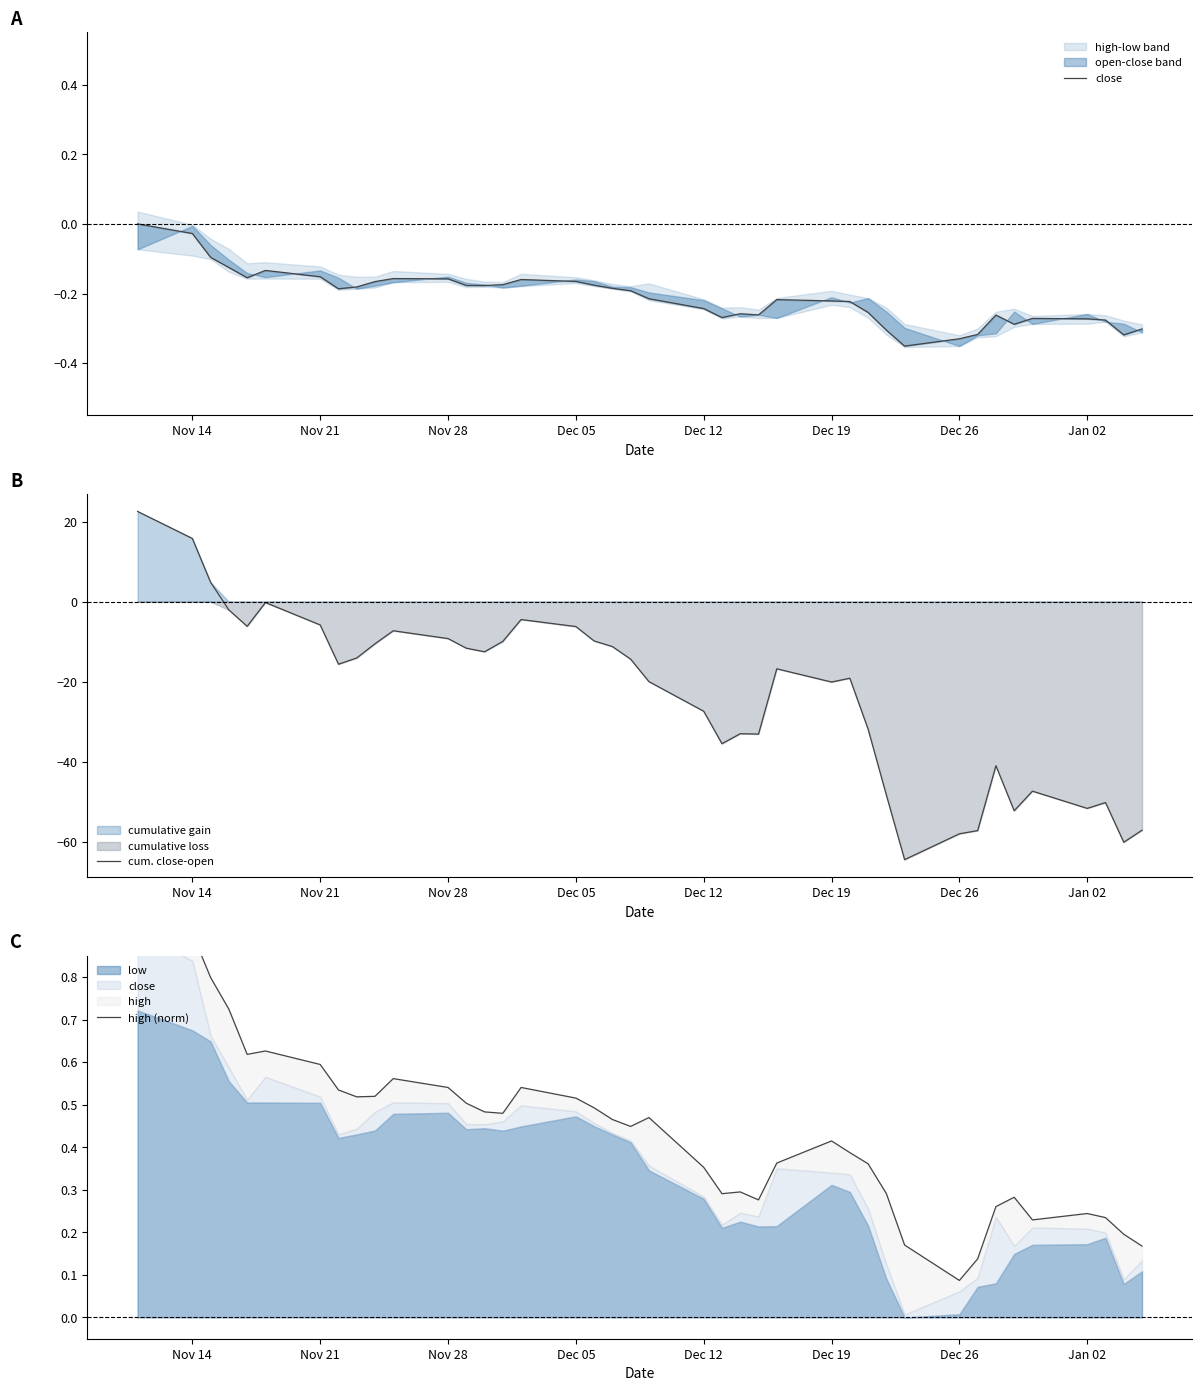

True or false: high (norm) and close intersect in this chart.

False